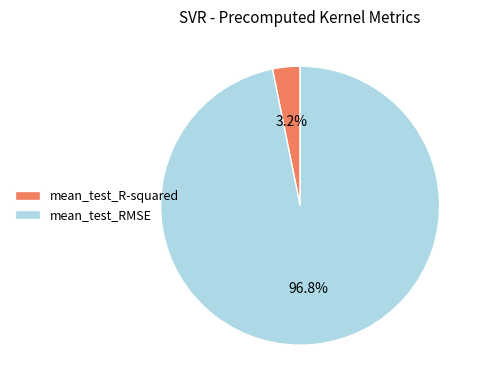

What is the smallest slice in the pie chart?

mean_test_R-squared